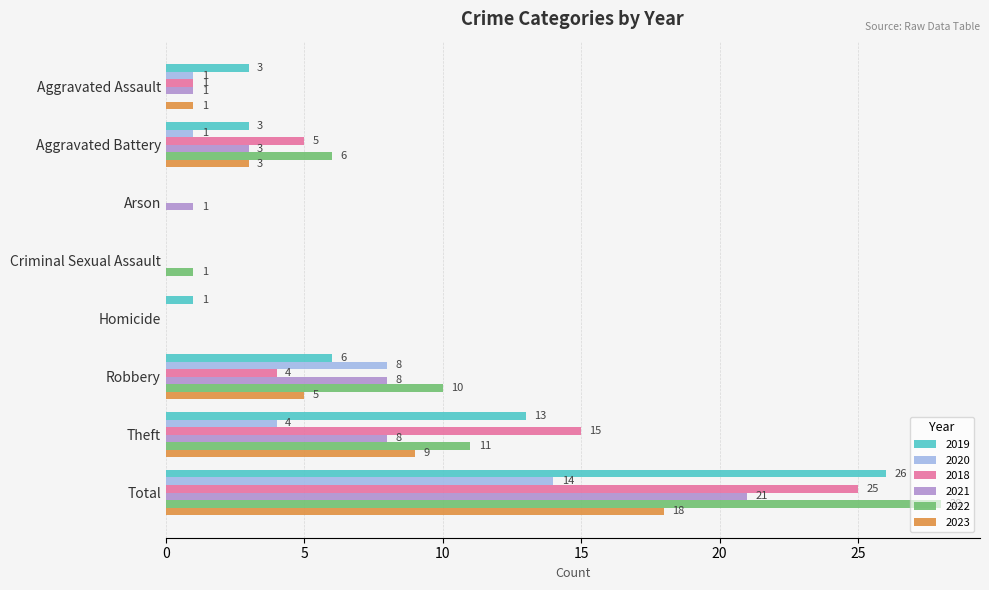

The 2020 series shows -5 at Arson. True or false?

False